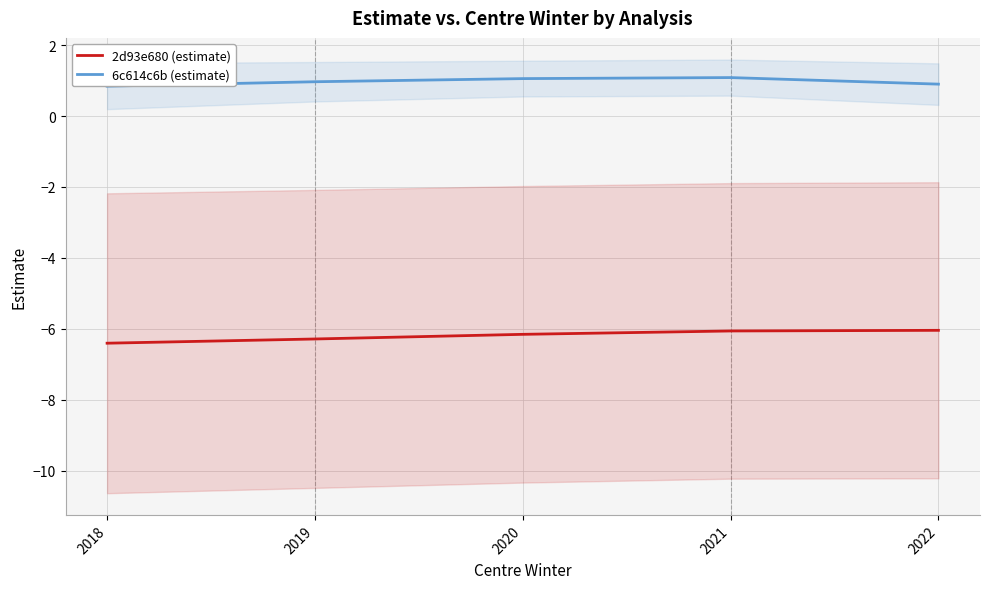

True or false: 6c614c6b (estimate) has a value of 0.4 at 2021.

False